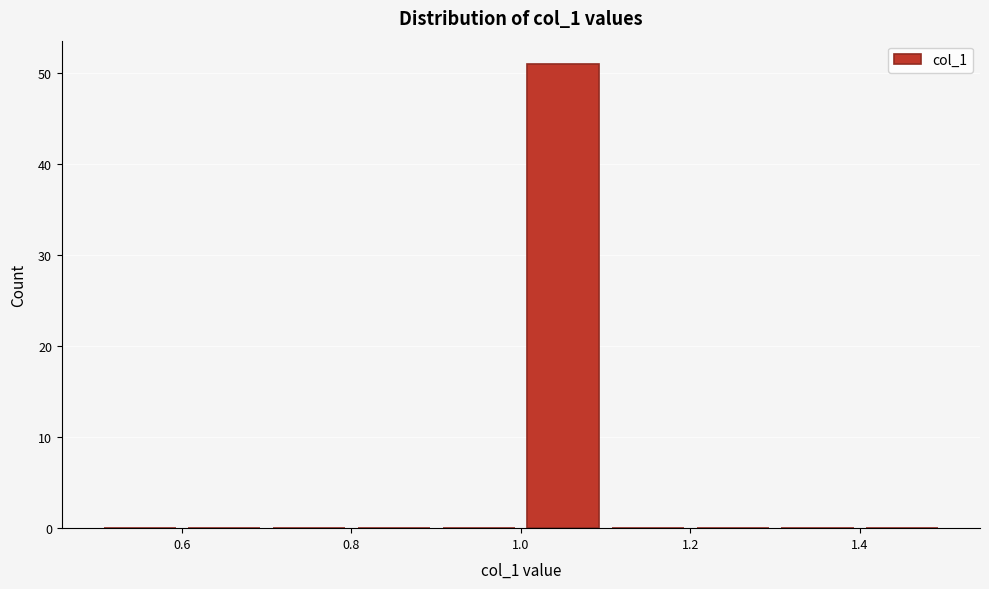

Over which range of the x-axis is the bar tallest?

1.0 to 1.1